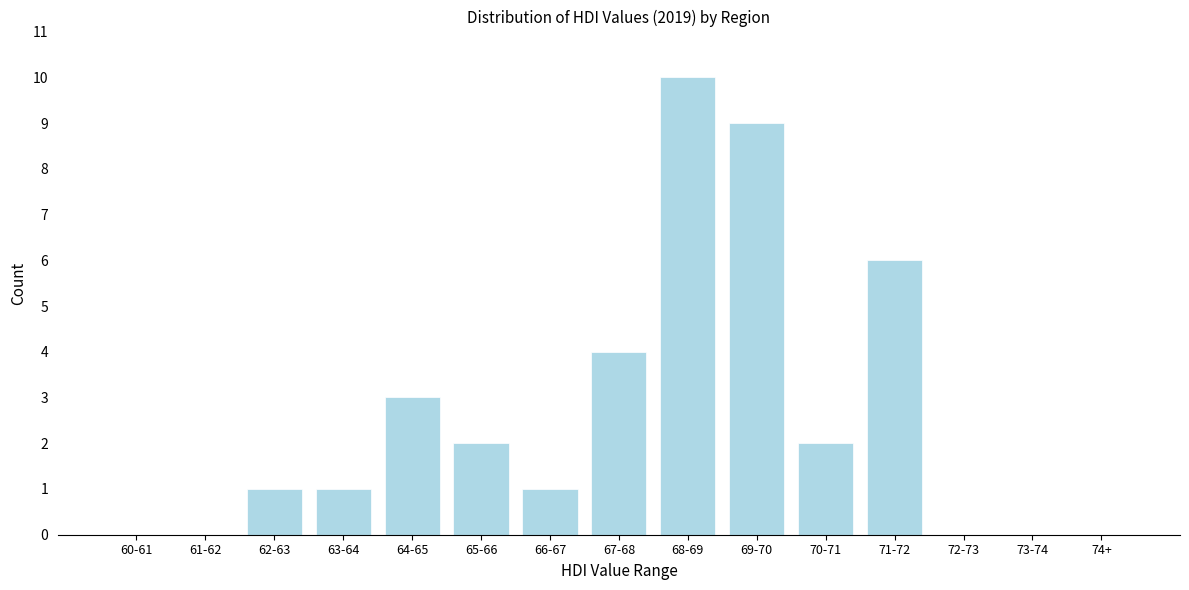

Reading left to right, what are all the values shown in this chart?

60-61=0	61-62=0	62-63=1	63-64=1	64-65=3	65-66=2	66-67=1	67-68=4	68-69=10	69-70=9	70-71=2	71-72=6	72-73=0	73-74=0	74+=0